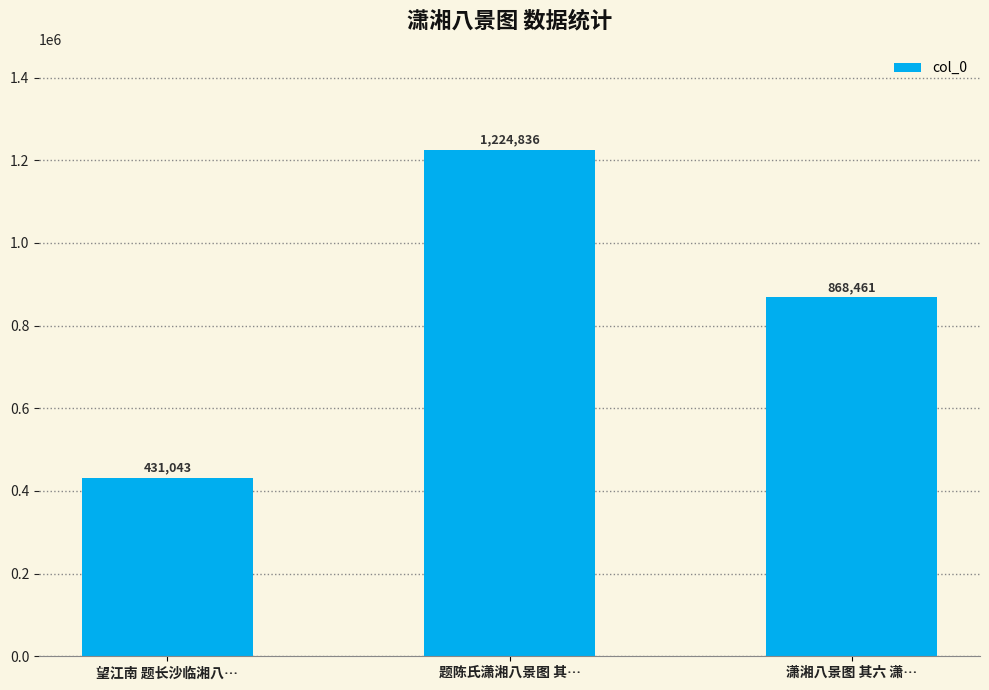

Approximately how many times larger is the value at 望江南 题长沙临湘八… compared to 题陈氏潇湘八景图 其…?

0.4